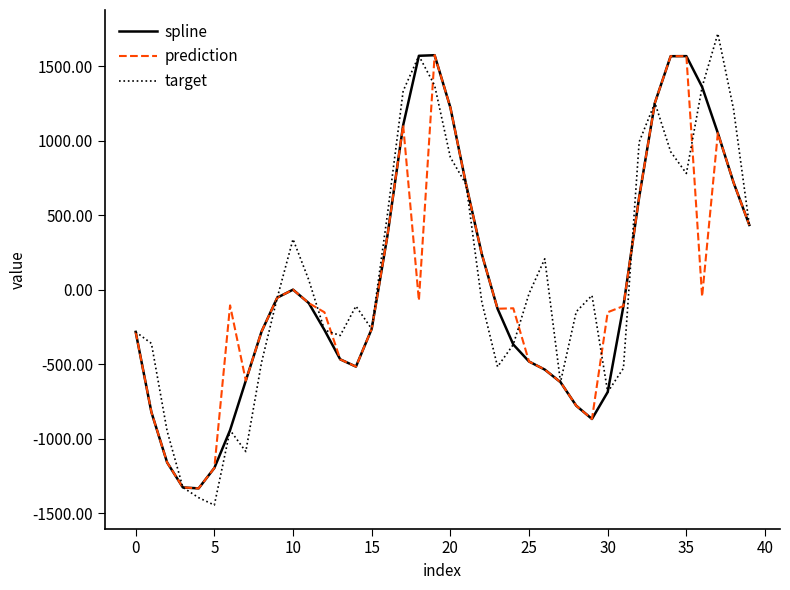

What is the smallest value displayed?

-1443.9